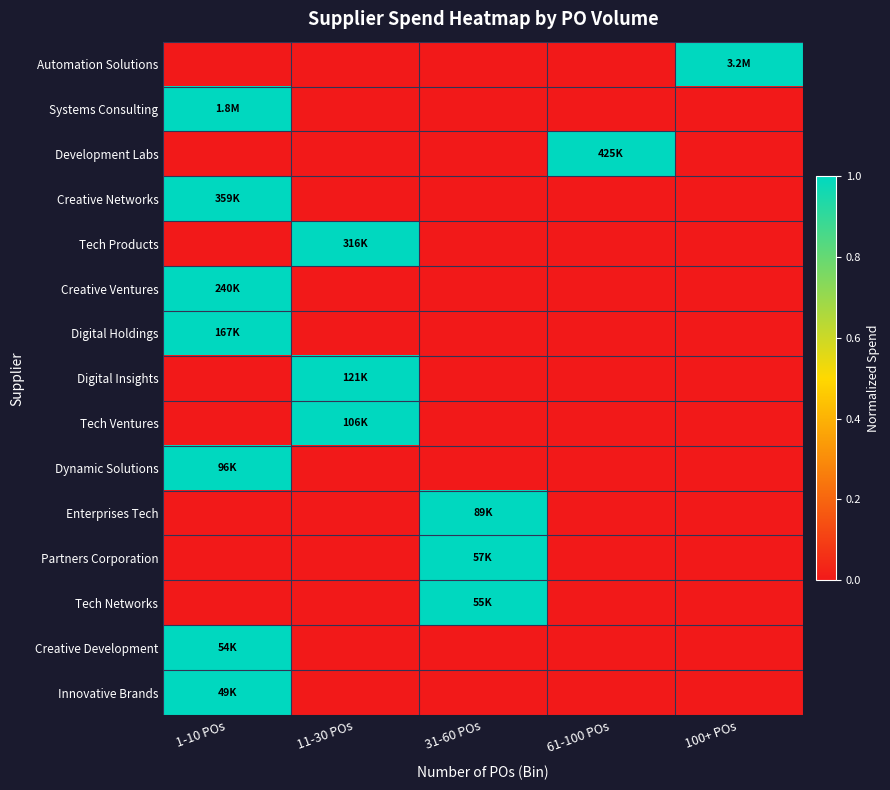

Reading left to right, extract all data points from this chart.

Automation Solutions: 1-10 POs=0	11-30 POs=0	31-60 POs=0	61-100 POs=0	100+ POs=1
Systems Consulting: 1-10 POs=1	11-30 POs=0	31-60 POs=0	61-100 POs=0	100+ POs=0
Development Labs: 1-10 POs=0	11-30 POs=0	31-60 POs=0	61-100 POs=1	100+ POs=0
Creative Networks: 1-10 POs=1	11-30 POs=0	31-60 POs=0	61-100 POs=0	100+ POs=0
Tech Products: 1-10 POs=0	11-30 POs=1	31-60 POs=0	61-100 POs=0	100+ POs=0
Creative Ventures: 1-10 POs=1	11-30 POs=0	31-60 POs=0	61-100 POs=0	100+ POs=0
Digital Holdings: 1-10 POs=1	11-30 POs=0	31-60 POs=0	61-100 POs=0	100+ POs=0
Digital Insights: 1-10 POs=0	11-30 POs=1	31-60 POs=0	61-100 POs=0	100+ POs=0
Tech Ventures: 1-10 POs=0	11-30 POs=1	31-60 POs=0	61-100 POs=0	100+ POs=0
Dynamic Solutions: 1-10 POs=1	11-30 POs=0	31-60 POs=0	61-100 POs=0	100+ POs=0
Enterprises Tech: 1-10 POs=0	11-30 POs=0	31-60 POs=1	61-100 POs=0	100+ POs=0
Partners Corporation: 1-10 POs=0	11-30 POs=0	31-60 POs=1	61-100 POs=0	100+ POs=0
Tech Networks: 1-10 POs=0	11-30 POs=0	31-60 POs=1	61-100 POs=0	100+ POs=0
Creative Development: 1-10 POs=1	11-30 POs=0	31-60 POs=0	61-100 POs=0	100+ POs=0
Innovative Brands: 1-10 POs=1	11-30 POs=0	31-60 POs=0	61-100 POs=0	100+ POs=0